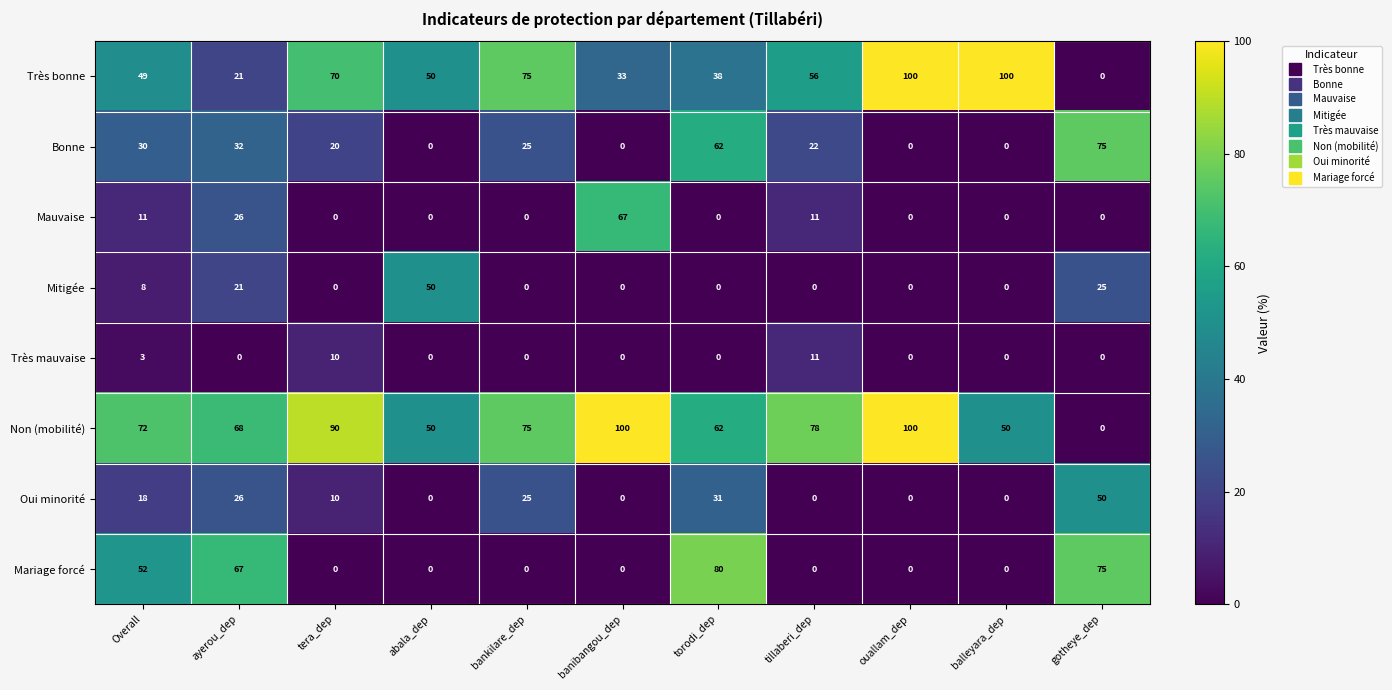

True or false: Non (mobilité) has a value of 136 at ouallam_dep.

False